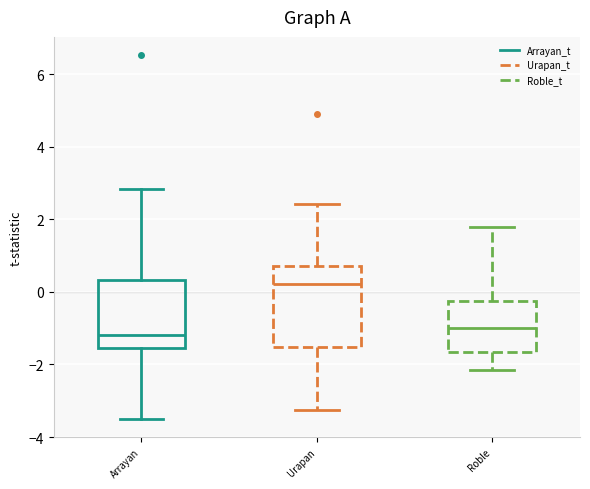

Comparing the boxes themselves (not the whiskers), which one is the tallest?

Urapan